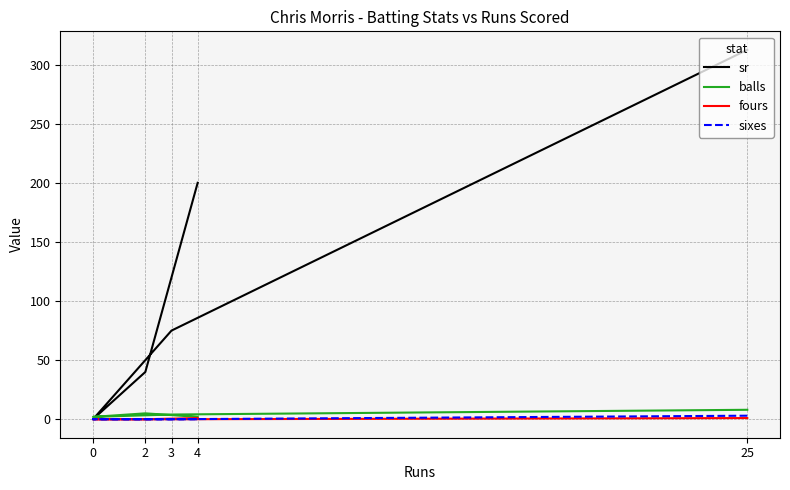

What is the difference between the maximum and second lowest values in the balls series?

6.0